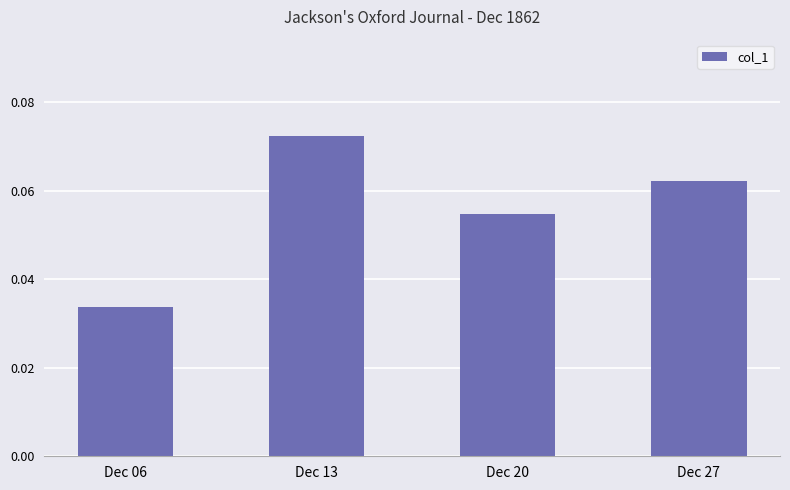

How many values are between 0 and 1?

4